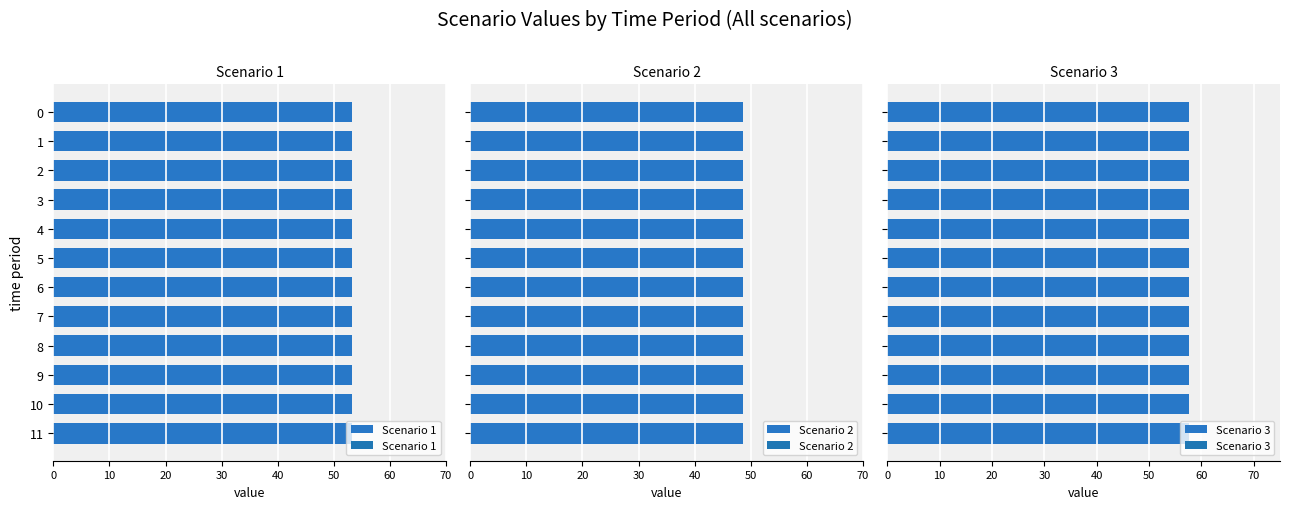

How many bars are there in each group?

3